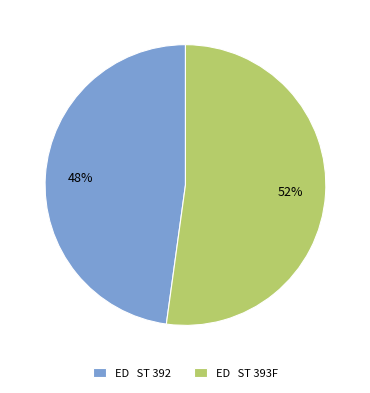

The ED ST 392 slice represents 48% of the pie. True or false?

True